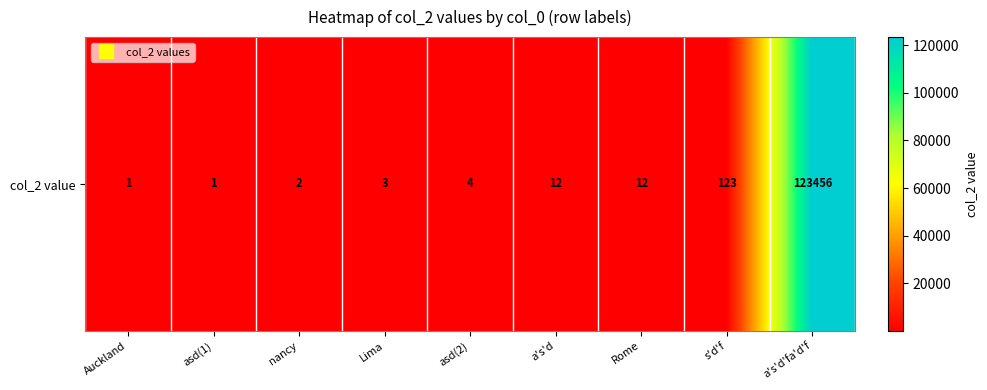

Reading left to right, what are all the values shown in this chart?

Auckland=1	asd(1)=1	nancy=2	Lima=3	asd(2)=4	a's'd=12	Rome=12	s'd'f=123	a's'd'fa'd'f=123456